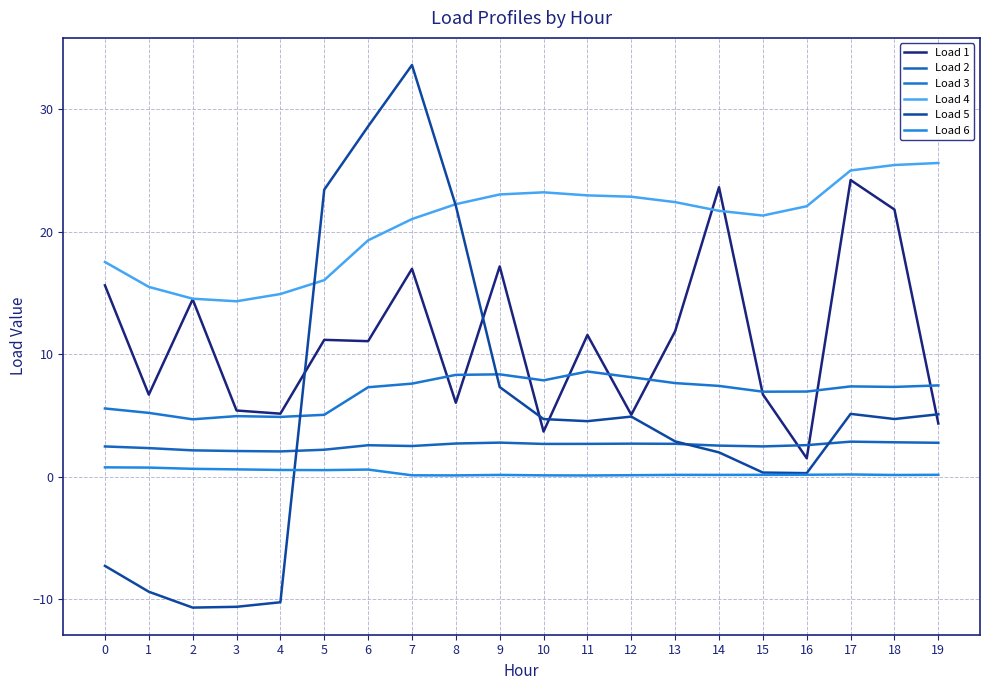

What is the sum of all Load 5 values?

101.6